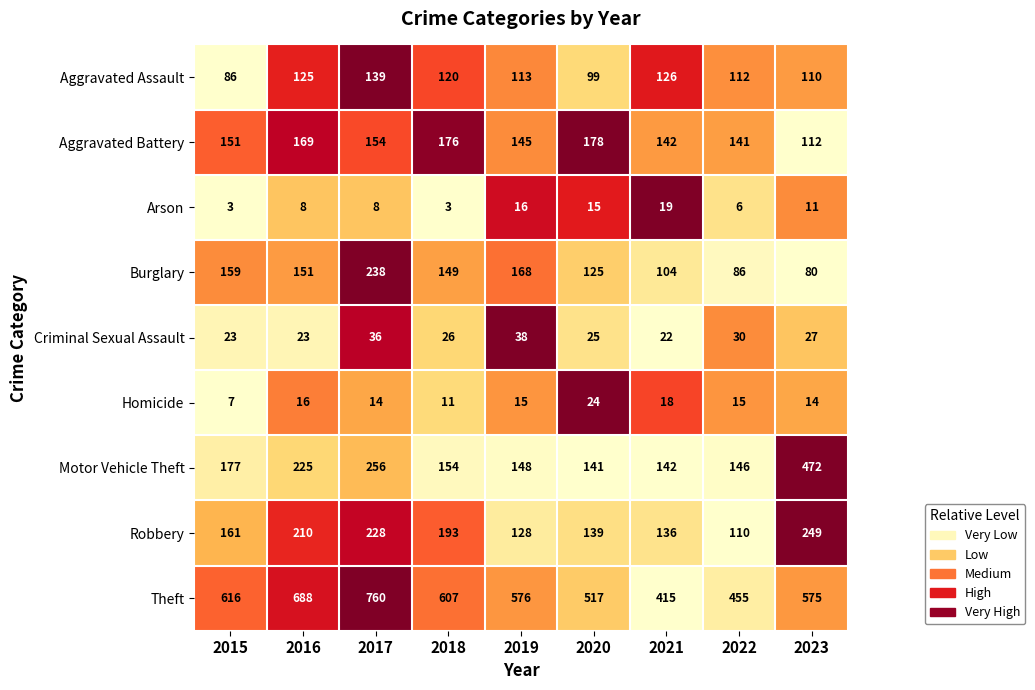

What is the greatest value displayed?

760